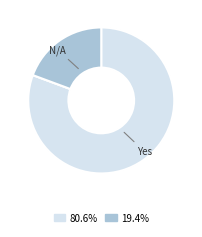

Does any single category account for the majority?

Yes